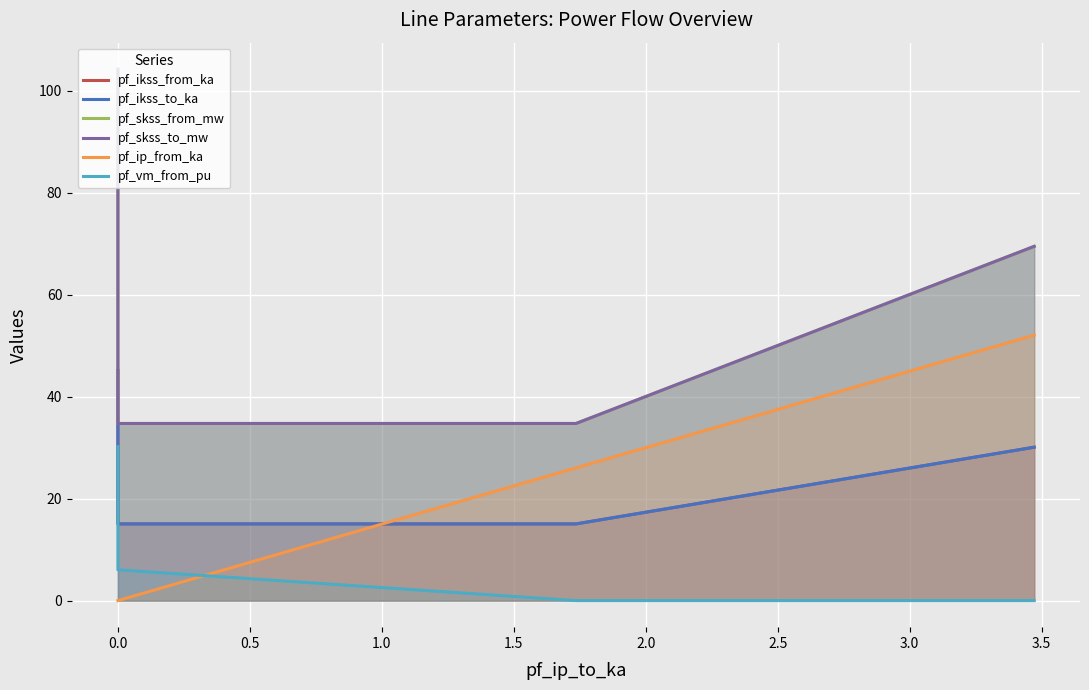

Is the value of pf_ip_from_ka at −0.5 greater than the value of pf_skss_to_mw at 0.5?

No